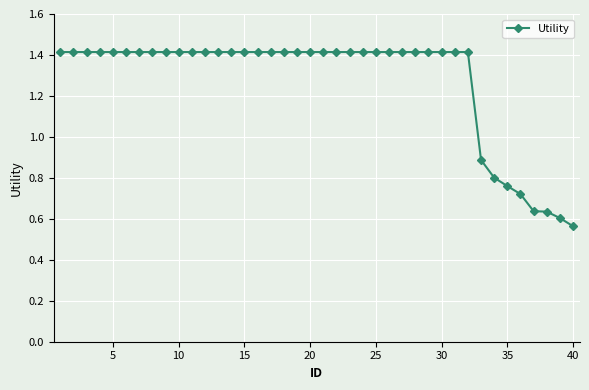

What is the value of the 28th point from the left?

1.4